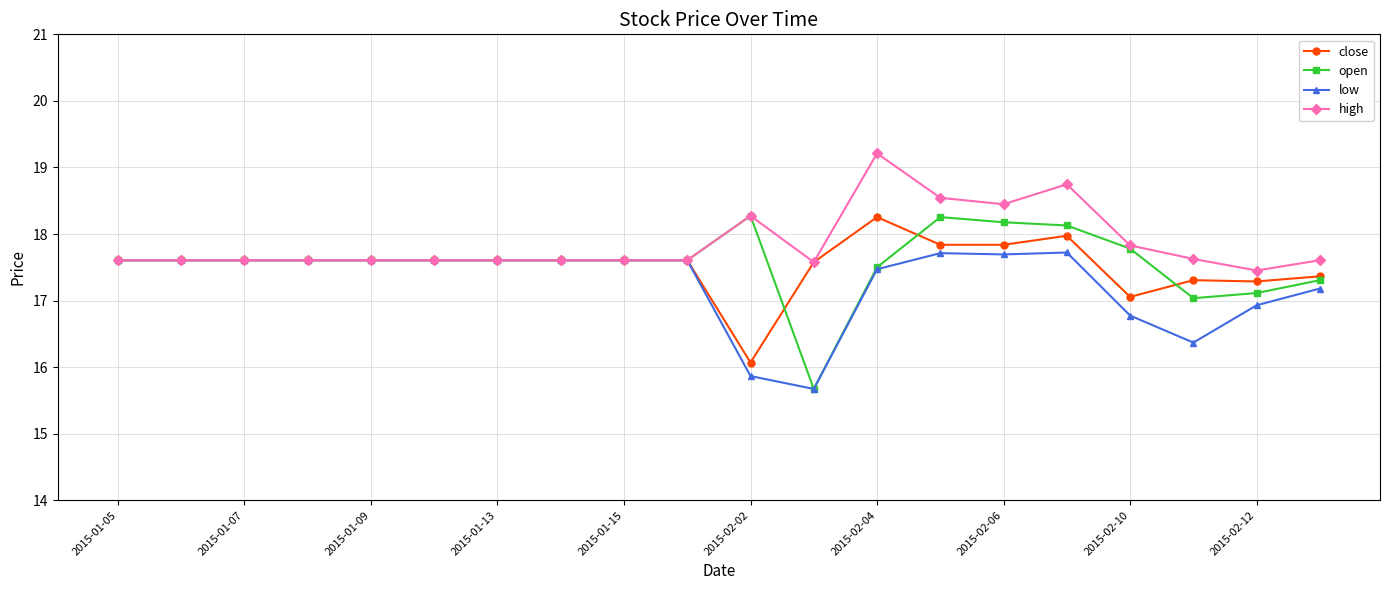

Does the chart have visible grid lines?

Yes